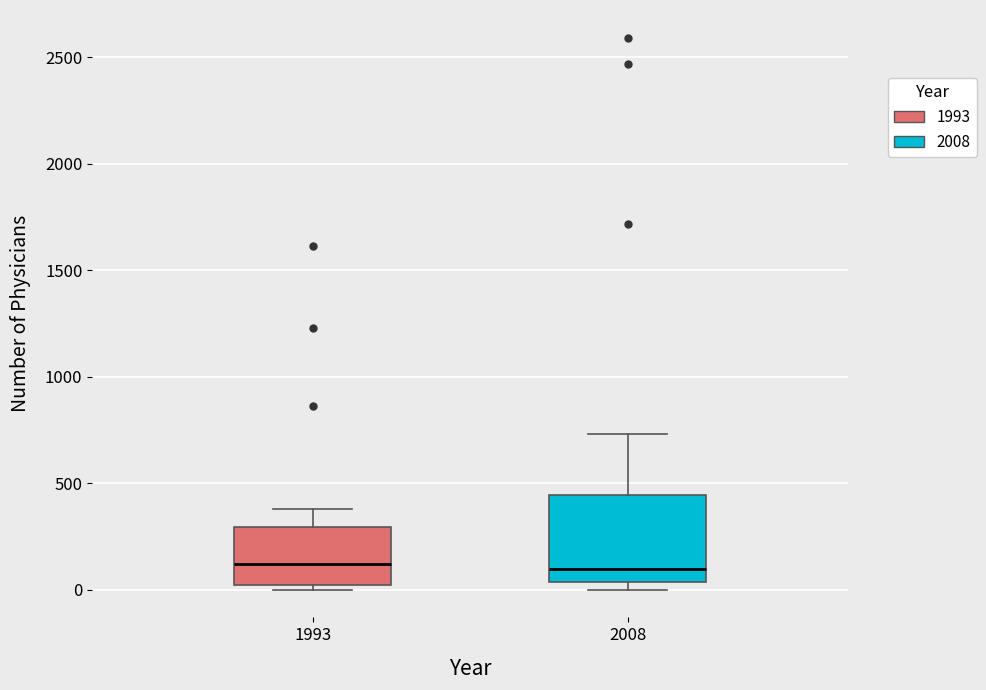

Reading left to right, read every box against the y-axis: the position of its median line, the range the box covers, and the ends of its whiskers. The values are not printed on the chart, so give them approximately, as read against the axis.

1993: median 100, box 0 to 300, whiskers 0 (just below the box's lower edge) to 400
2008: median 100, box 50 to 450, whiskers 0 to 750